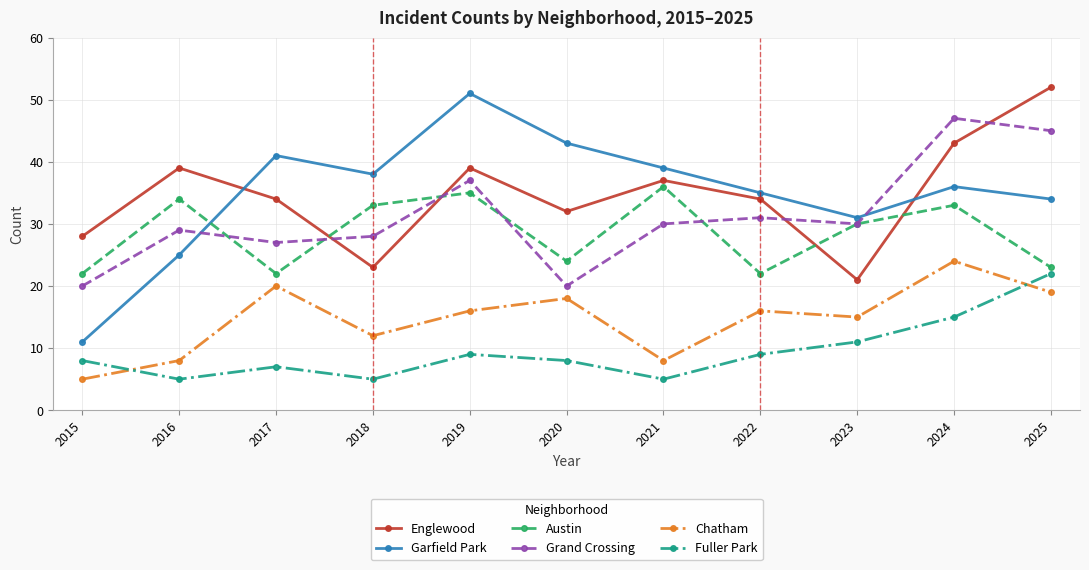

Which series has the widest spread of values?

Garfield Park